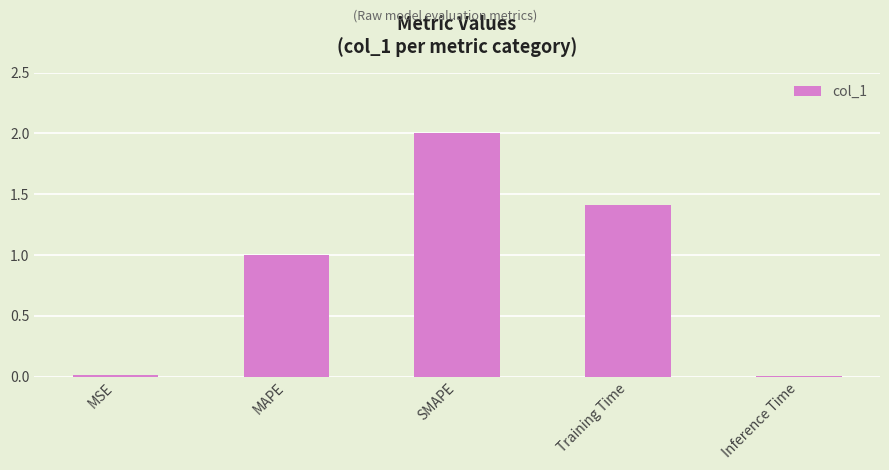

How many distinct data groups are displayed?

1